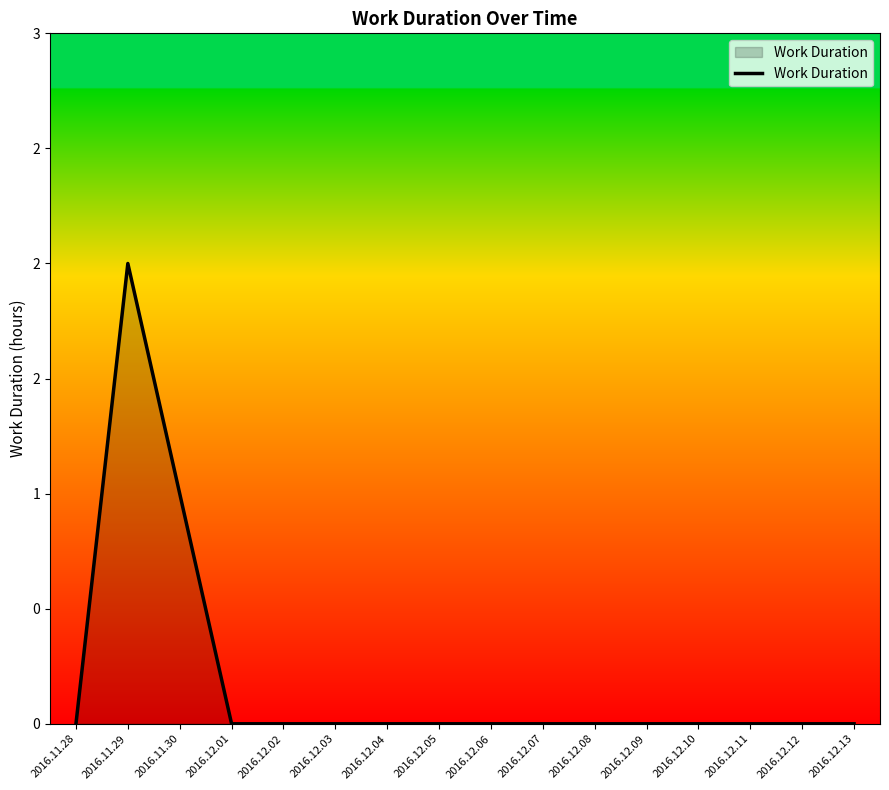

True or false: there are more than 1 points higher than both neighbors.

False